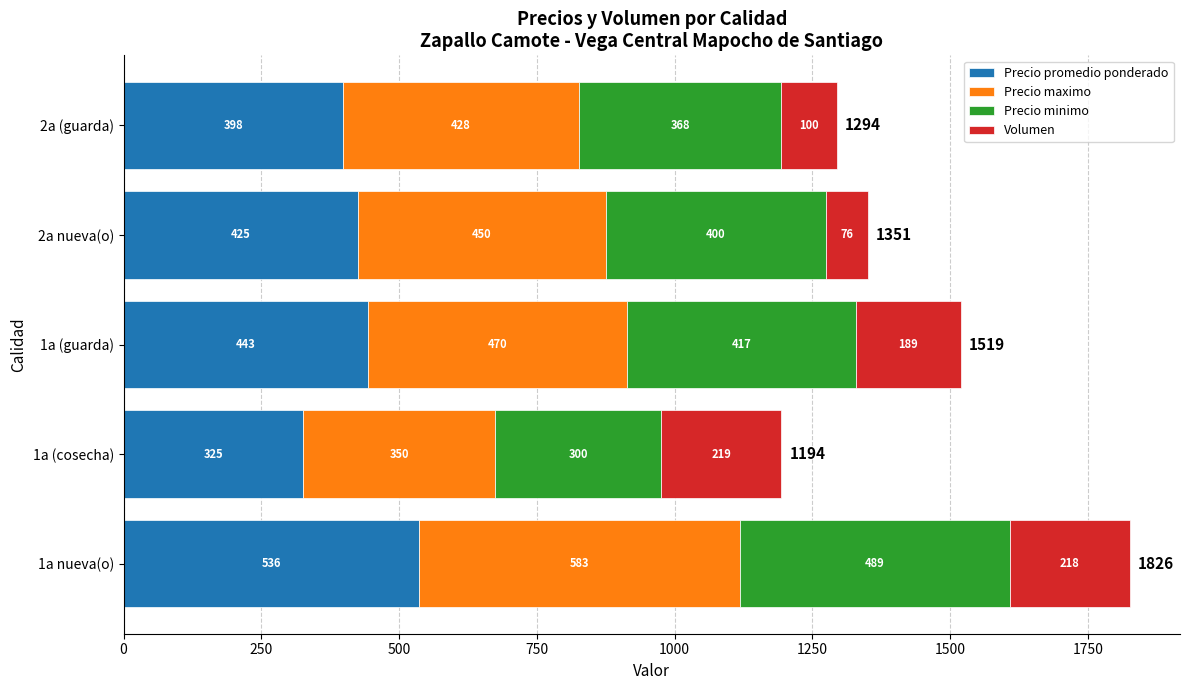

At which category is the sum across all series the highest?

1a nueva(o)